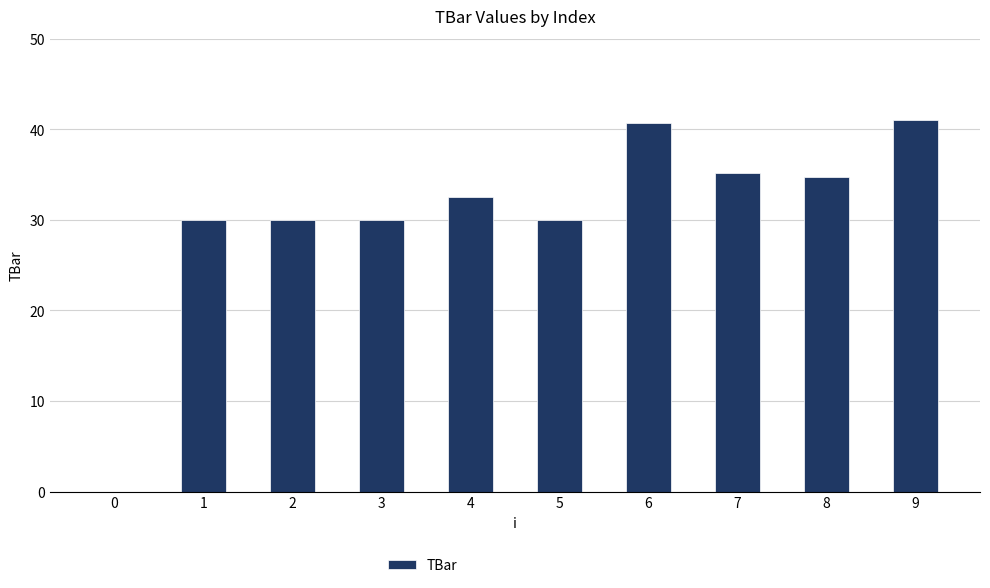

What is the ratio of the value at 1 to the value at 5?

1.0